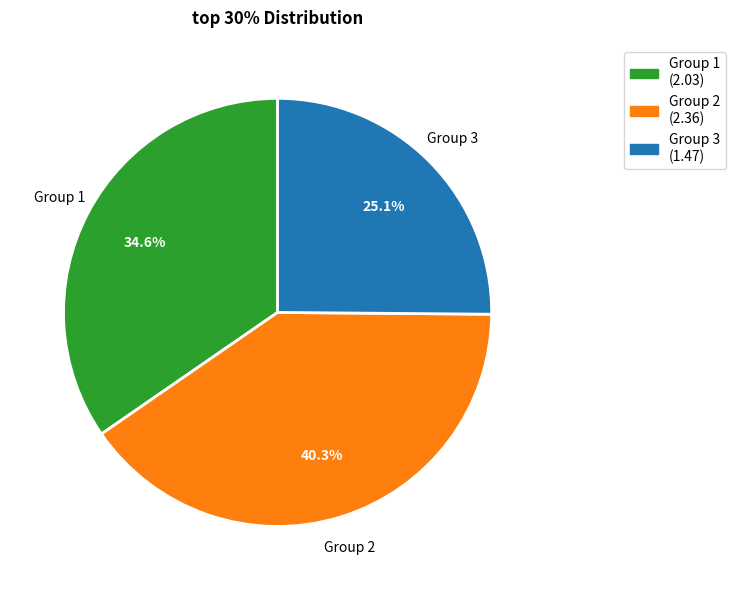

How many segments does this pie chart have?

3